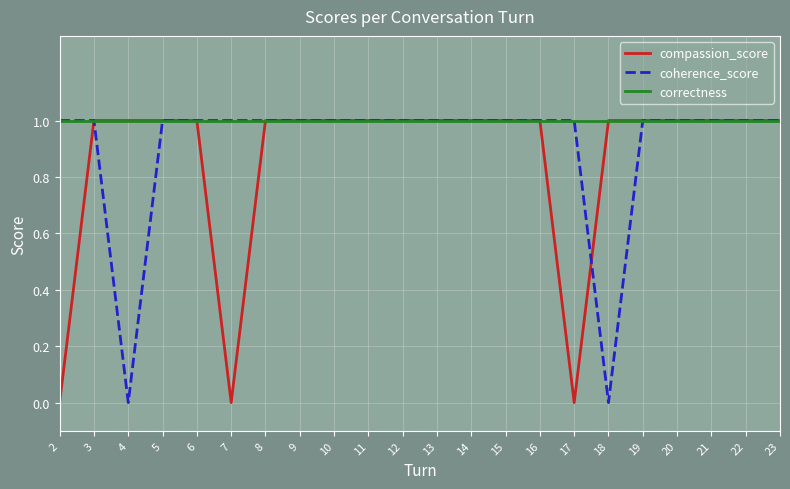

True or false: coherence_score has a value of 1 at 17.

True